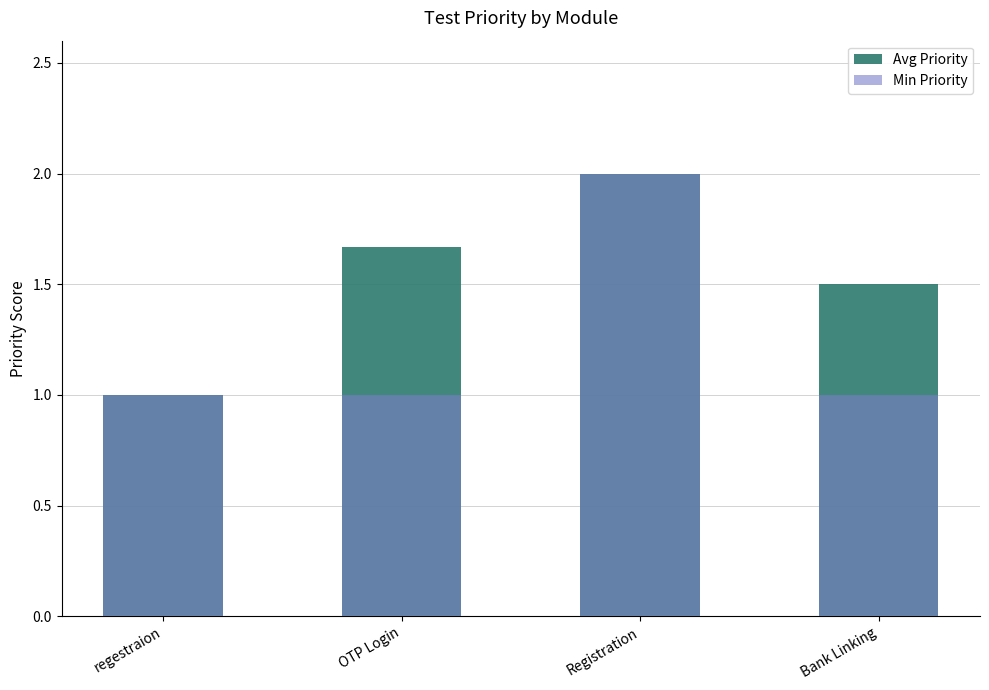

Is it true that Avg Priority equals 2.0 at Registration?

True